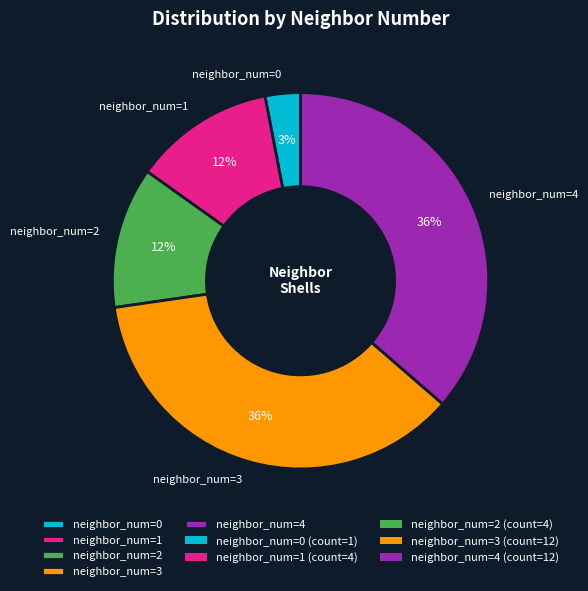

Is there a majority slice in this chart?

No